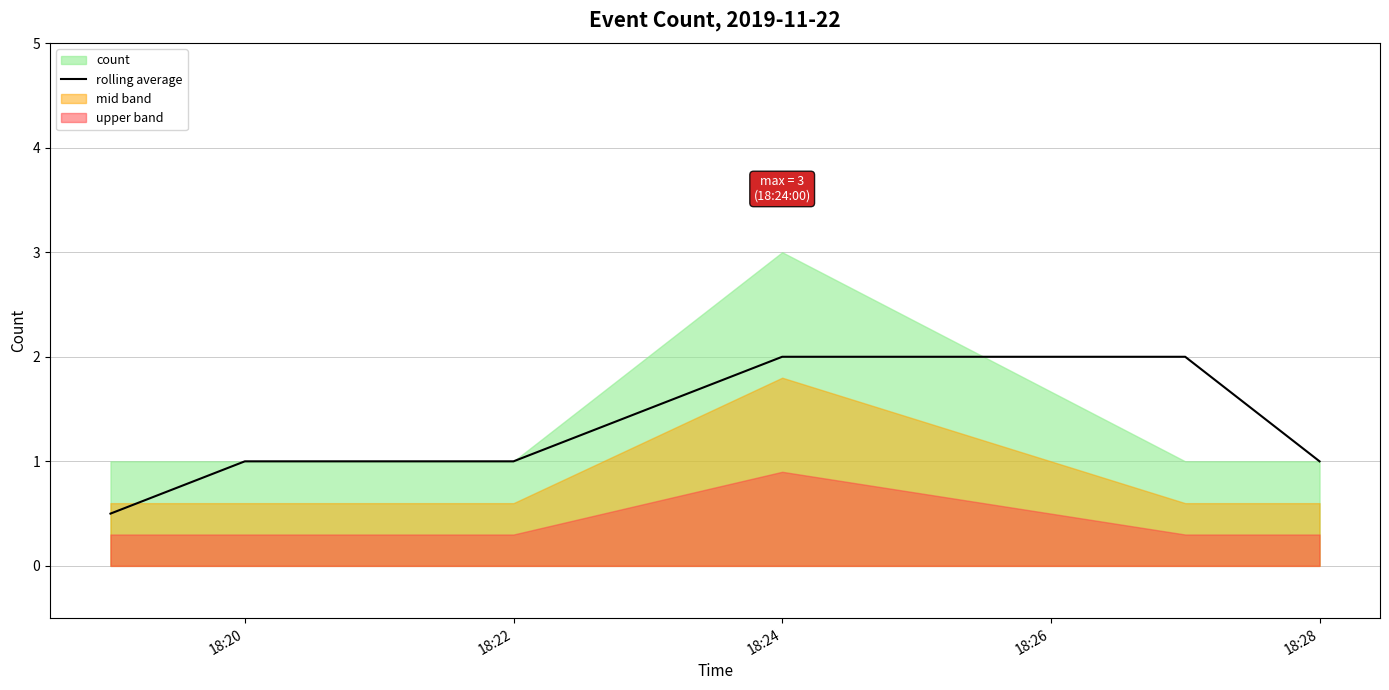

How many data points does each series have?

6